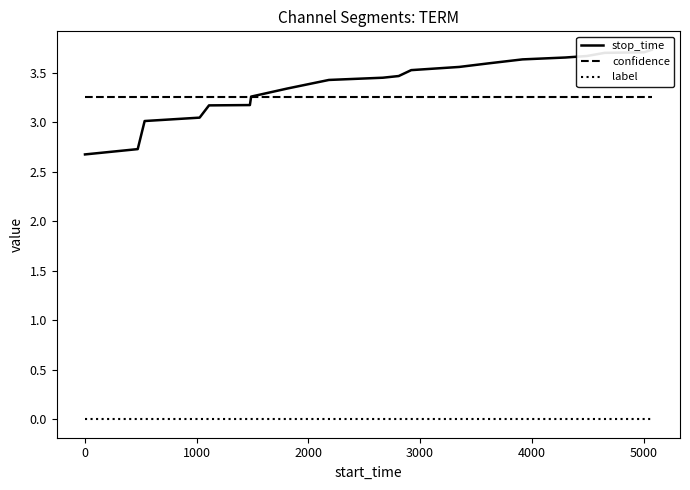

True or false: confidence and label cross at least once.

False